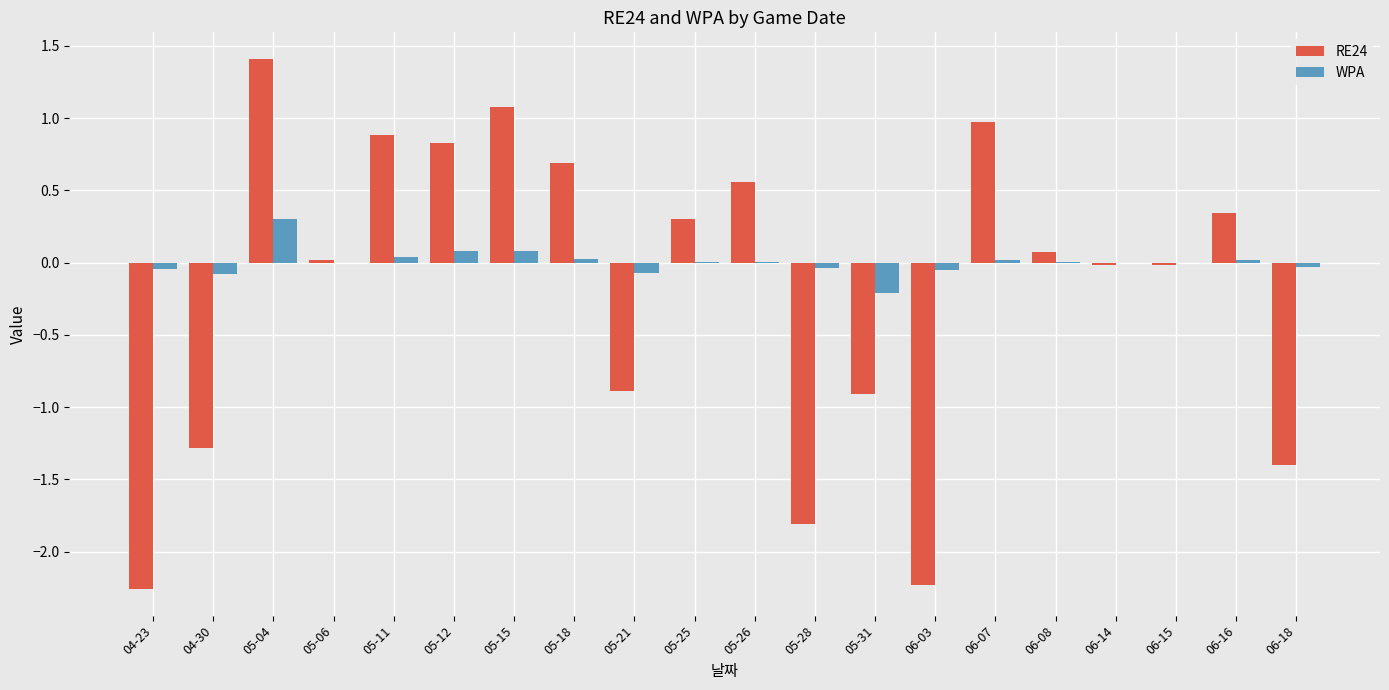

What is the highest value of the WPA series?

0.3